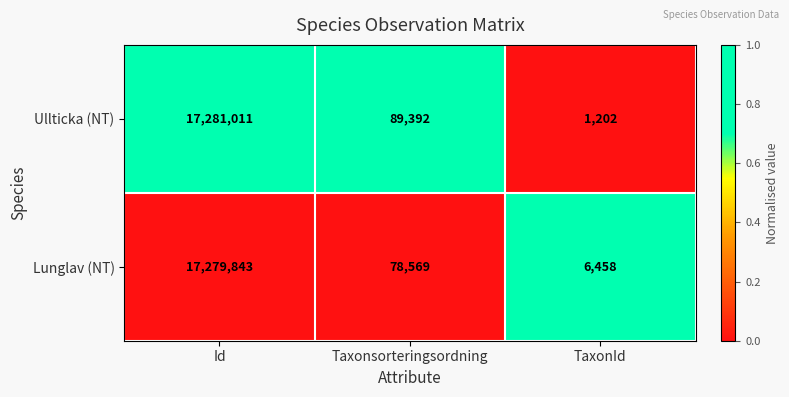

What is the difference between the maximum and minimum values in the Lunglav (NT) series?

17273385